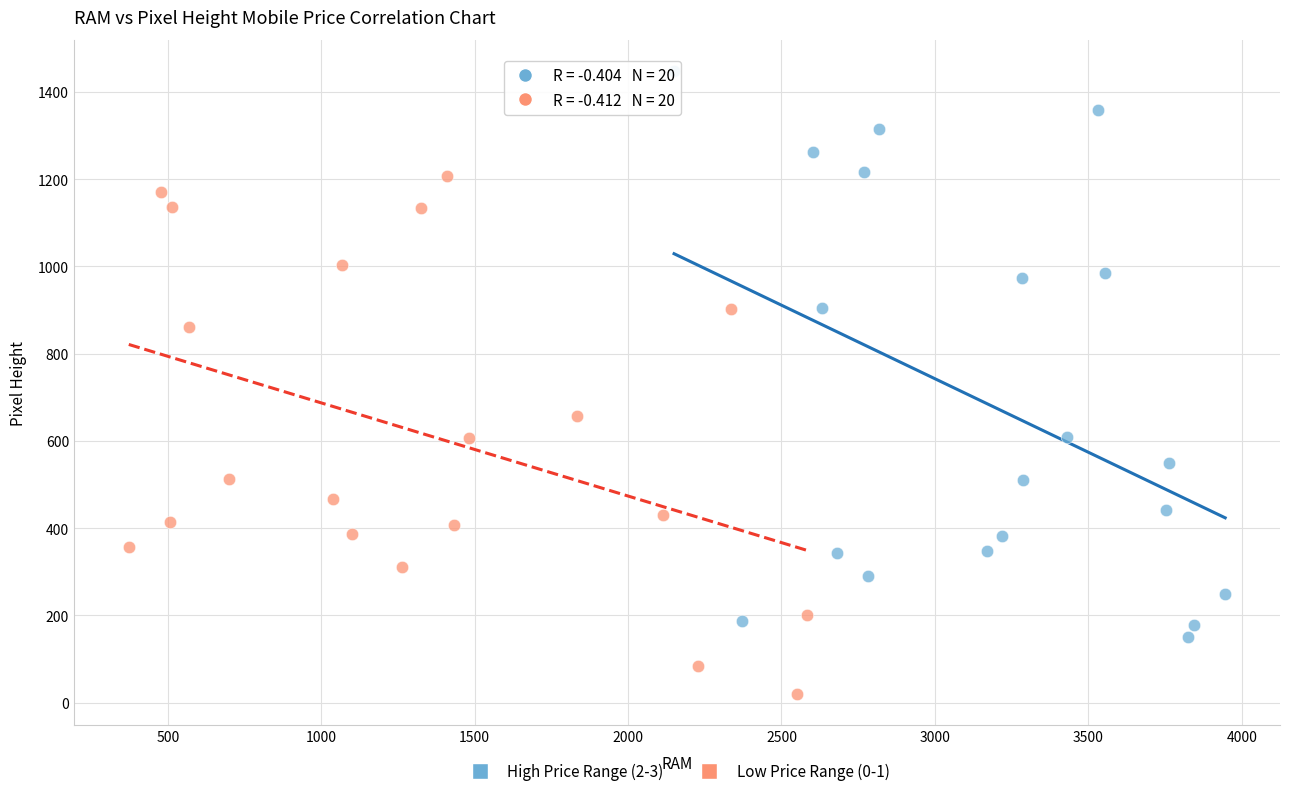

Which series reaches the minimum Y coordinate?

Low Price Range (0-1)